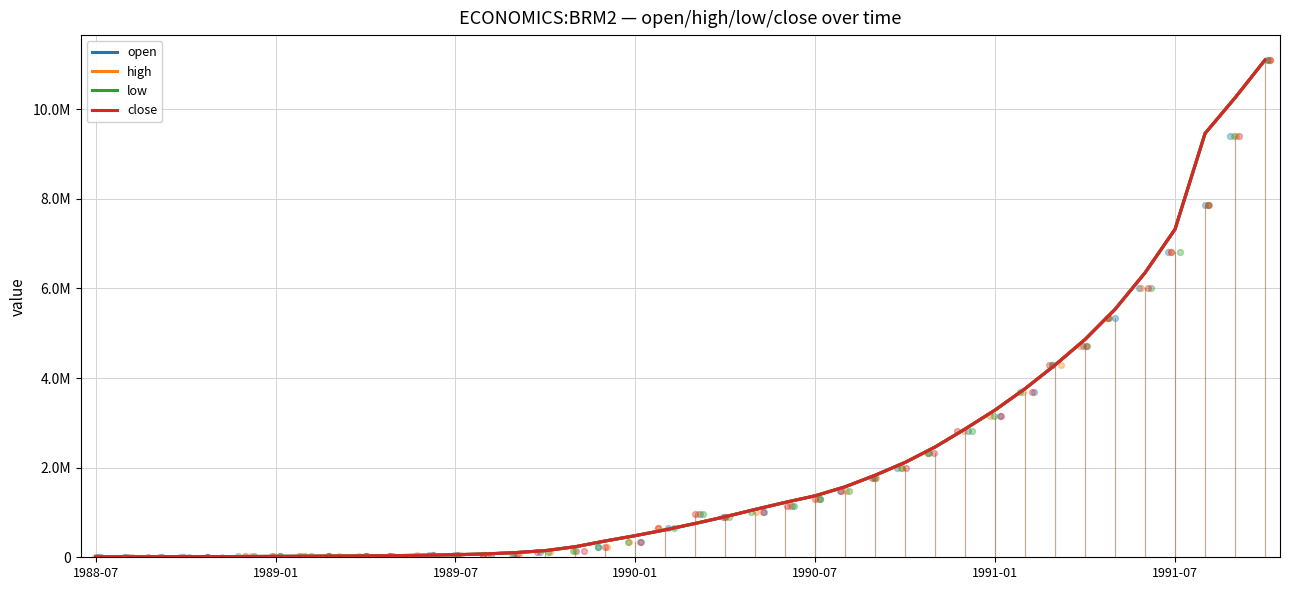

At which category is the sum across all series the highest?

39